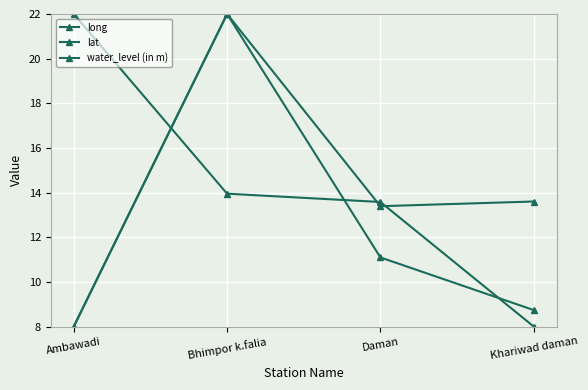

How many data points does each series have?

4